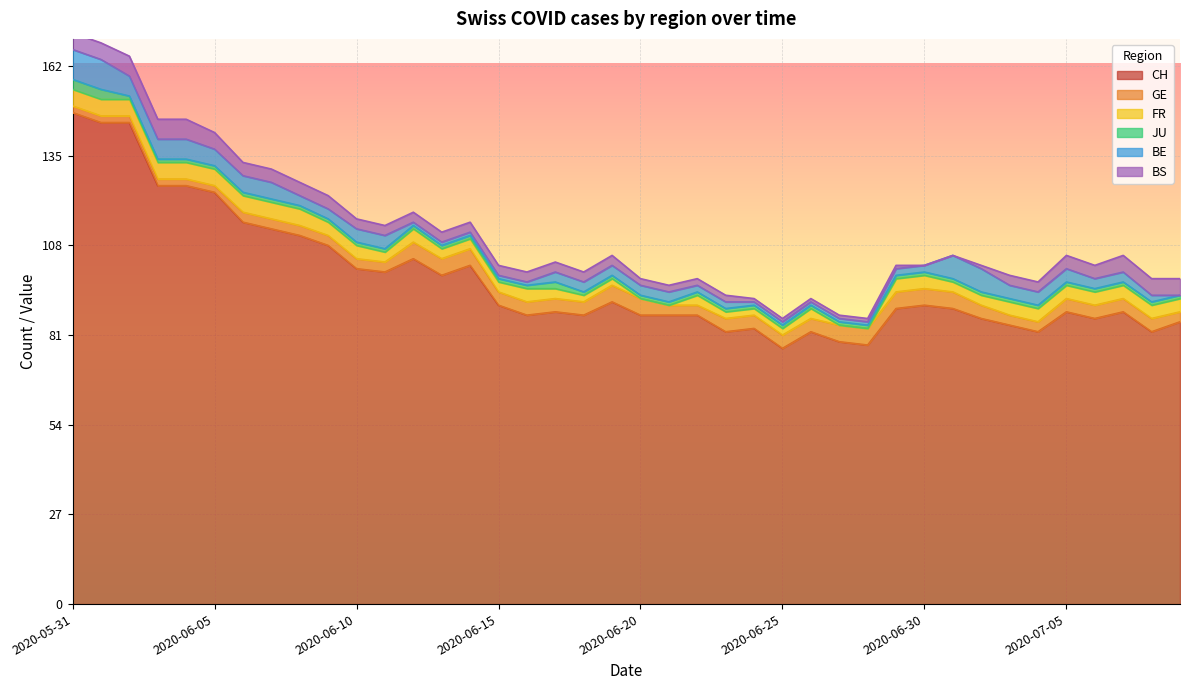

What is the greatest value displayed?

148